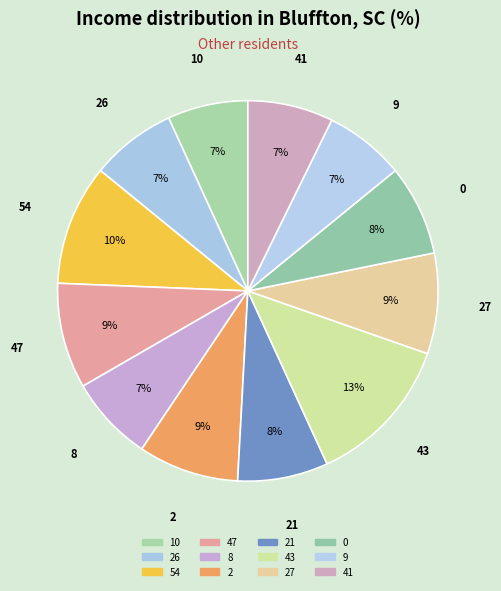

How many slices are in this pie chart?

12